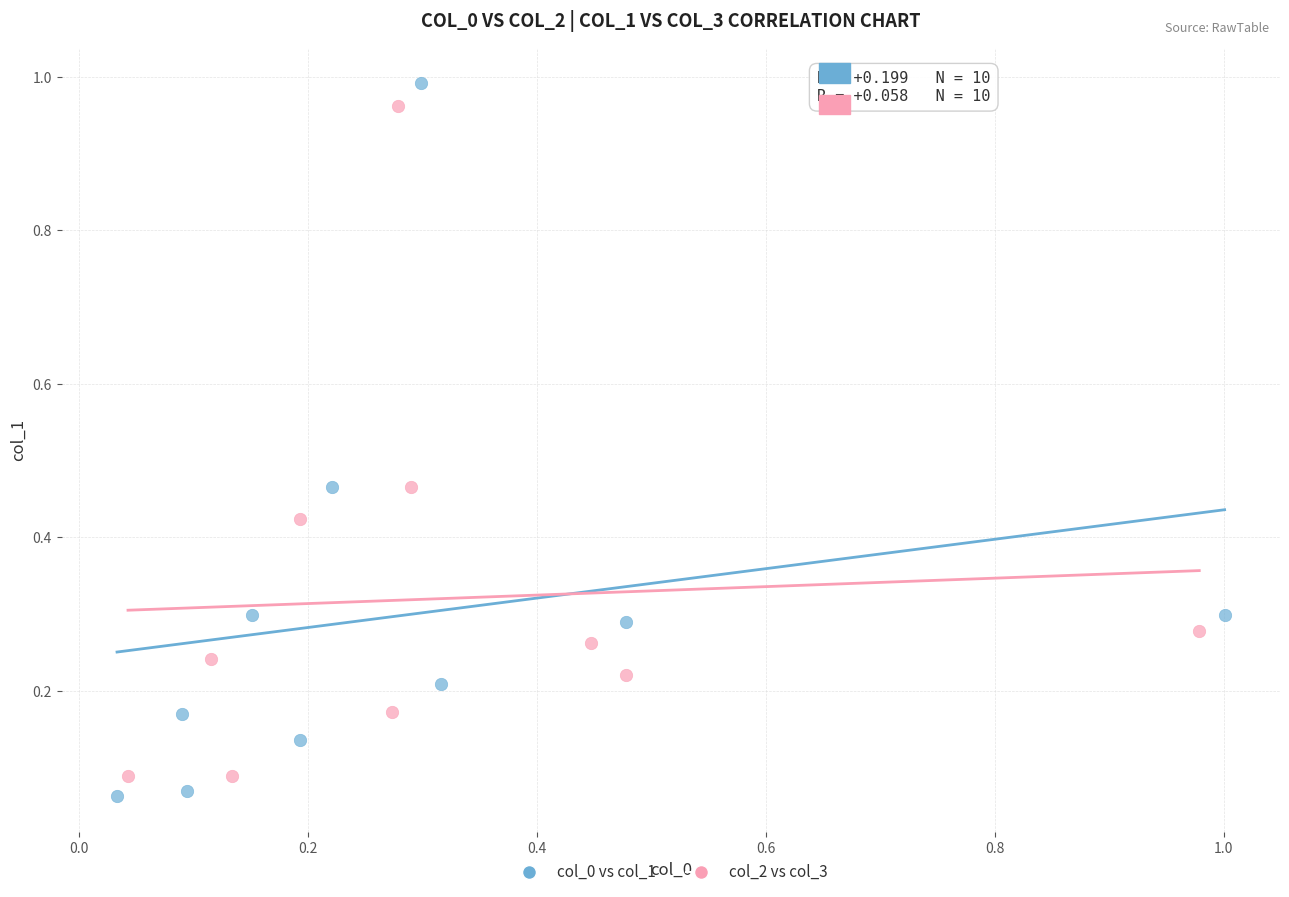

What are all the series names shown in the legend?

col_0 vs col_1, col_2 vs col_3